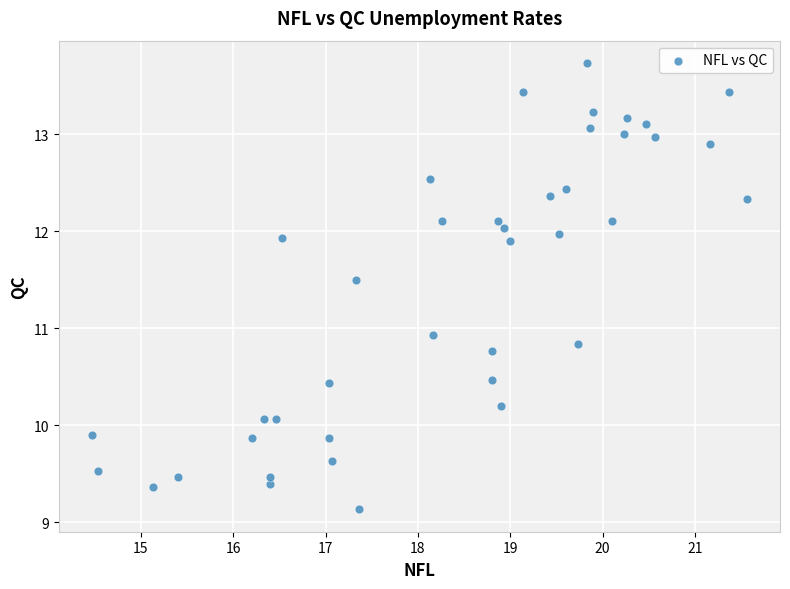

What is the range of Y values (max minus min)?

4.6